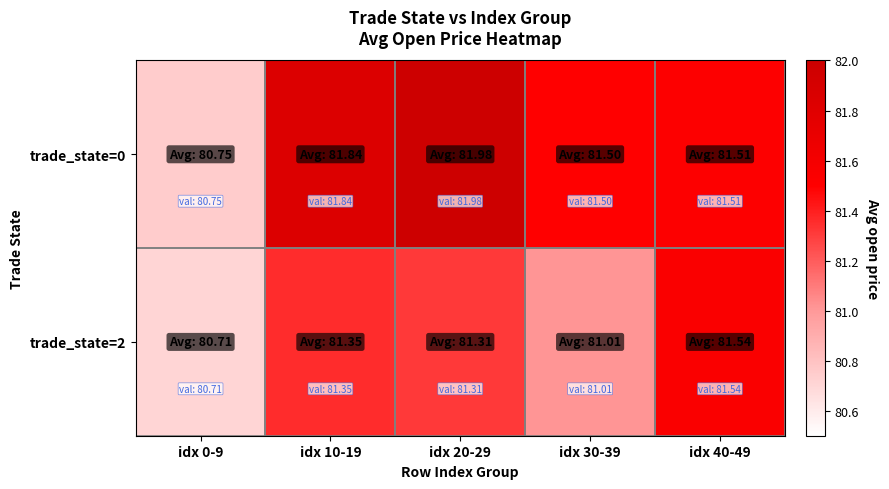

Which has a higher value, idx 30-39 or idx 0-9?

idx 30-39